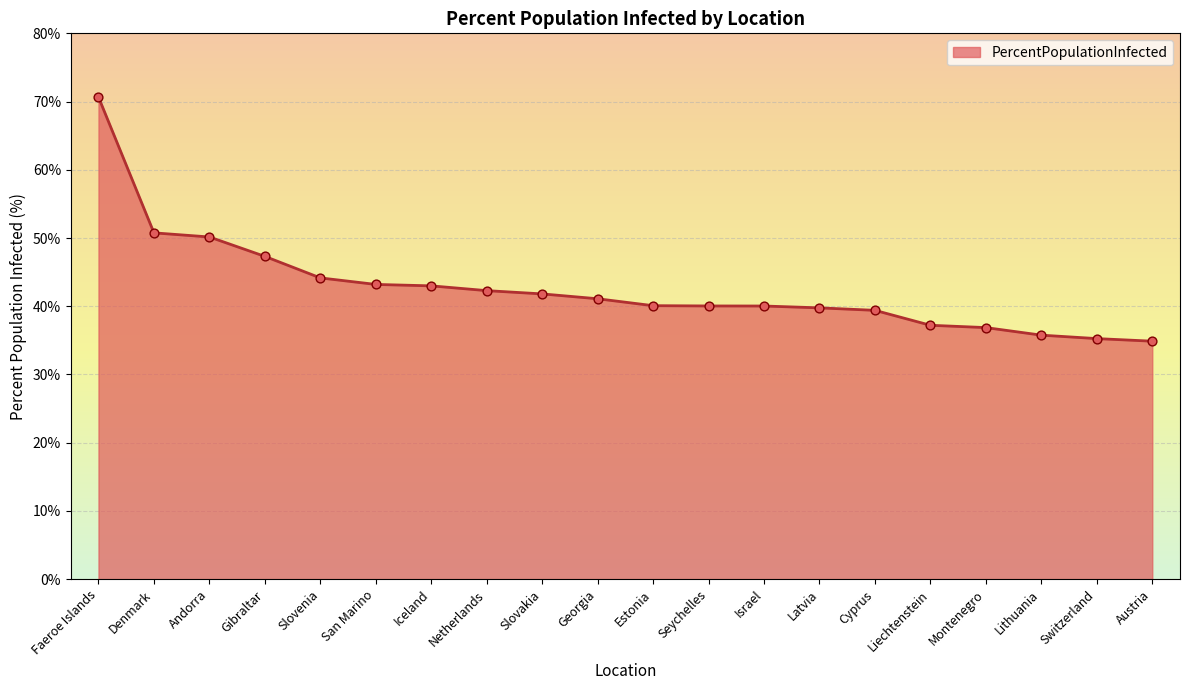

What is the change in value from Denmark to San Marino?

-7.6